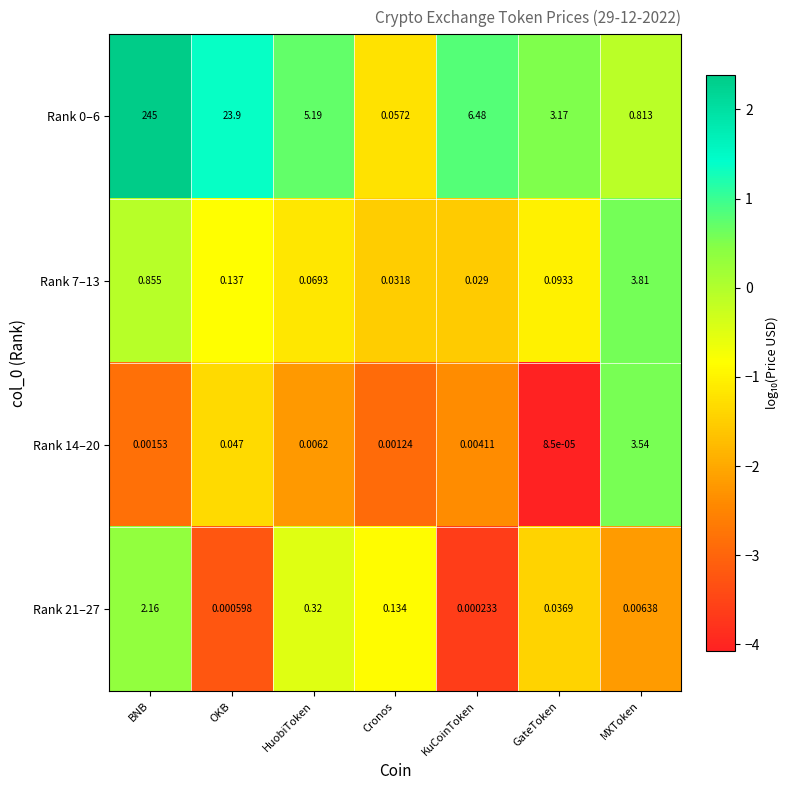

Rank the categories by Rank 7–13 value from lowest to highest.

KuCoinToken, Cronos, HuobiToken, GateToken, OKB, BNB, MXToken